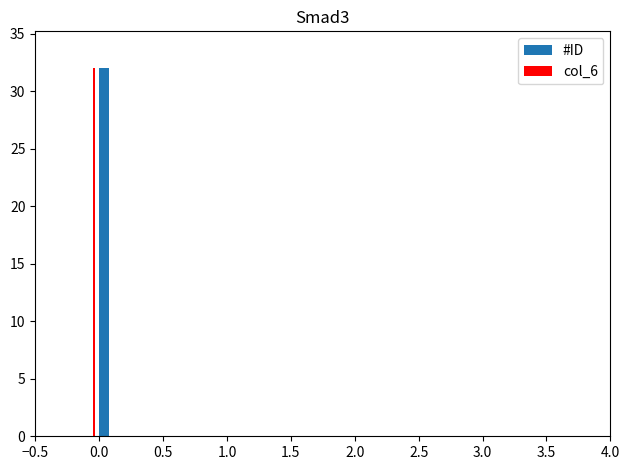

Is it true that col_6 equals 2 at null?

False